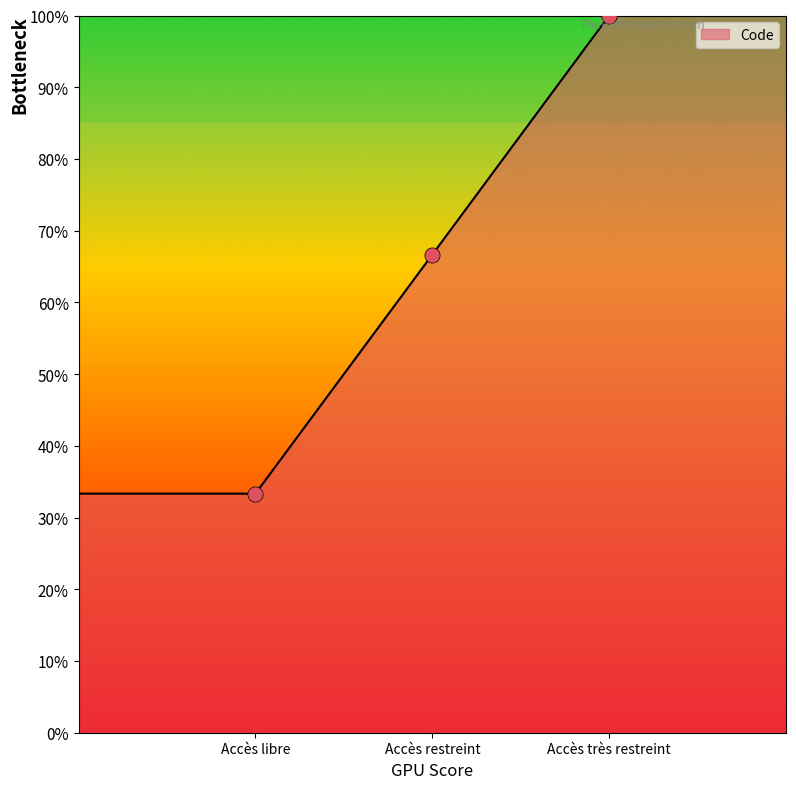

Approximately how many times larger is the value at Accès restreint compared to Accès très restreint?

0.7